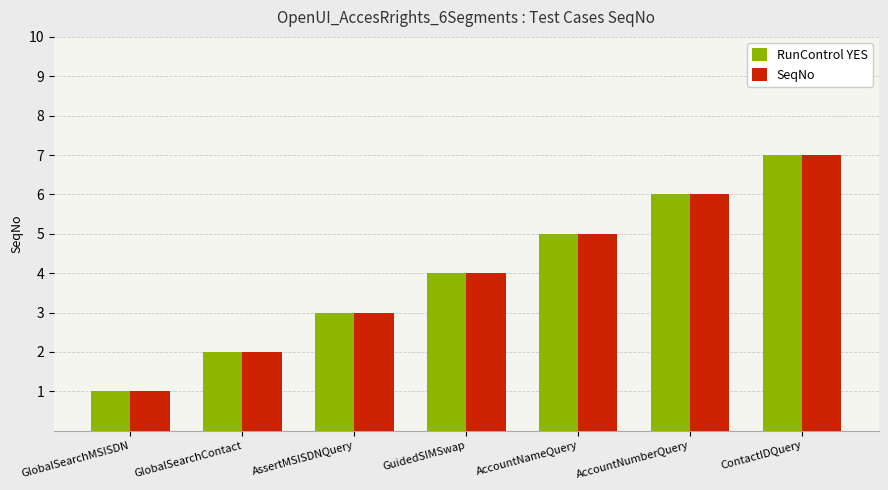

List the labels in order of SeqNo value, largest first.

ContactIDQuery, AccountNumberQuery, AccountNameQuery, GuidedSIMSwap, AssertMSISDNQuery, GlobalSearchContact, GlobalSearchMSISDN